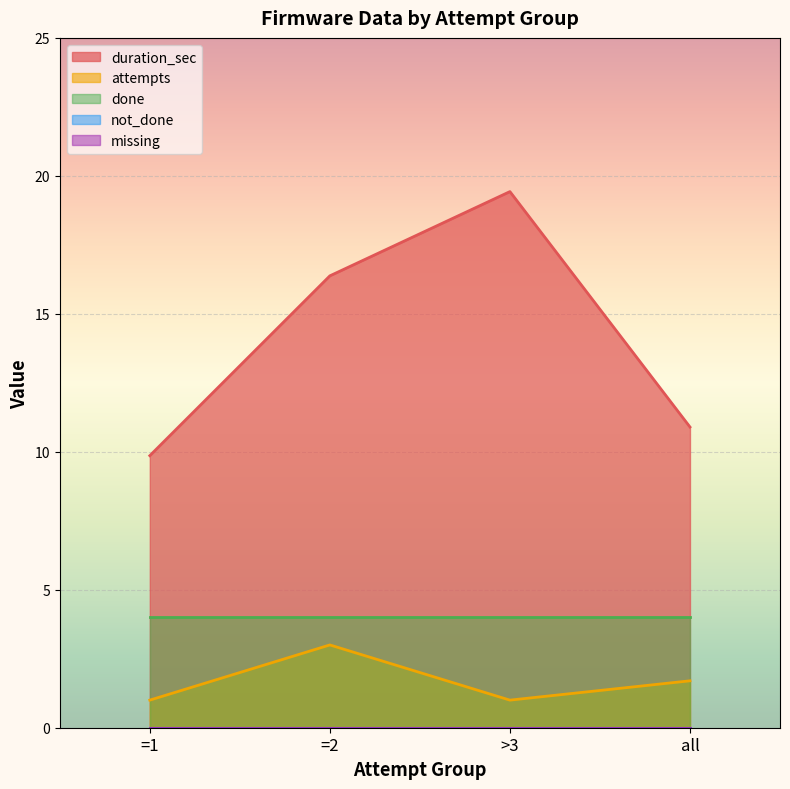

True or false: missing and done intersect in this chart.

False